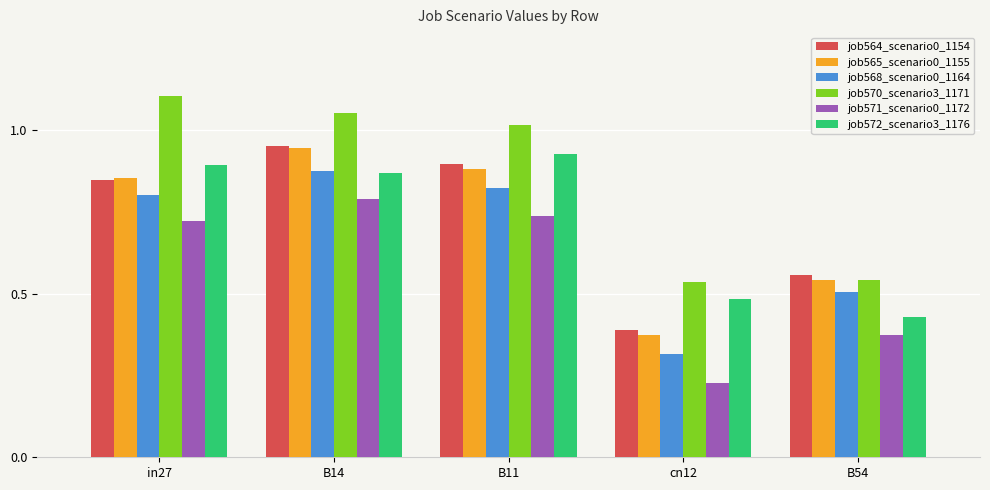

What is the difference between the job564_scenario0_1154 values at B11 and B14?

0.1